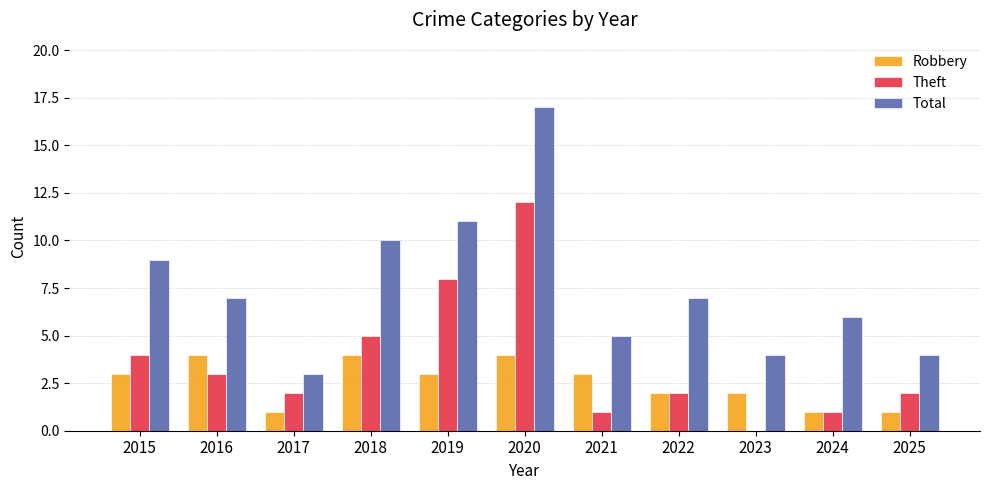

How many series are shown in this chart?

3